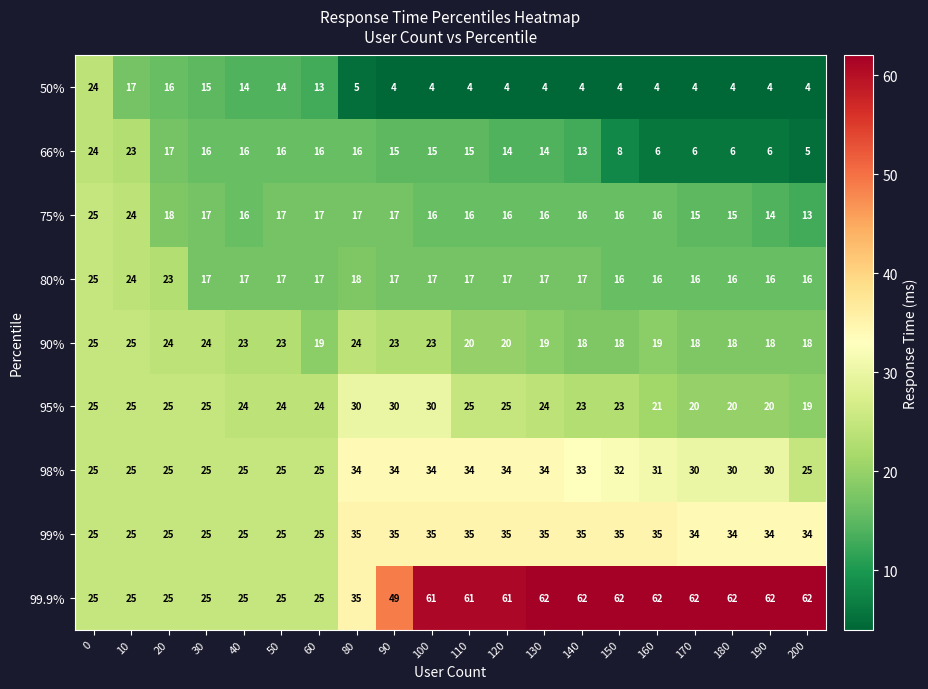

What is the difference between the 50% values at 80 and 50?

9